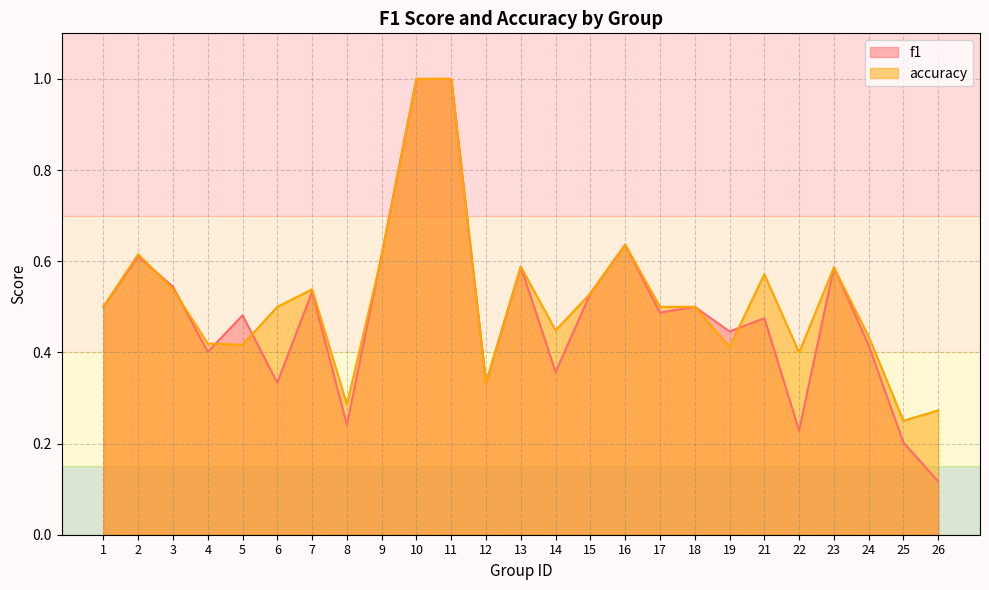

Which series ends up on top after the final intersection of f1 and accuracy?

accuracy